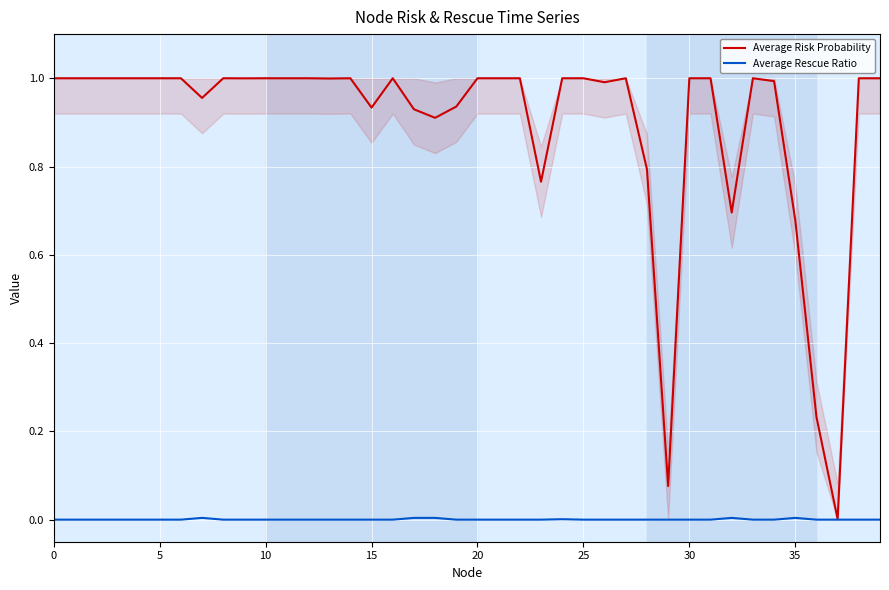

Which series has the widest spread of values?

Average Risk Probability